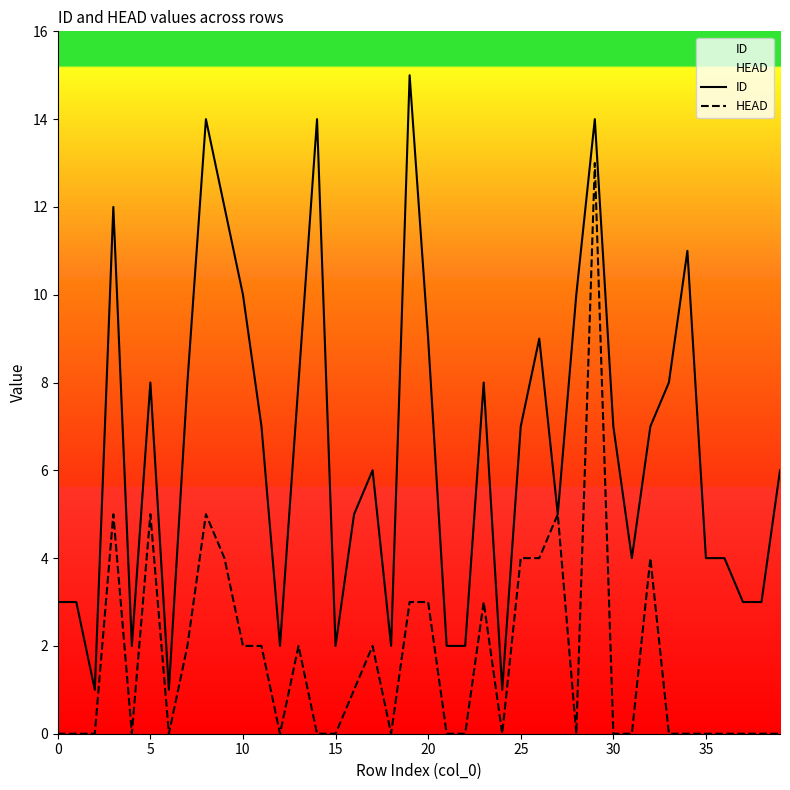

List the series in order of their peak value, lowest first.

HEAD, ID